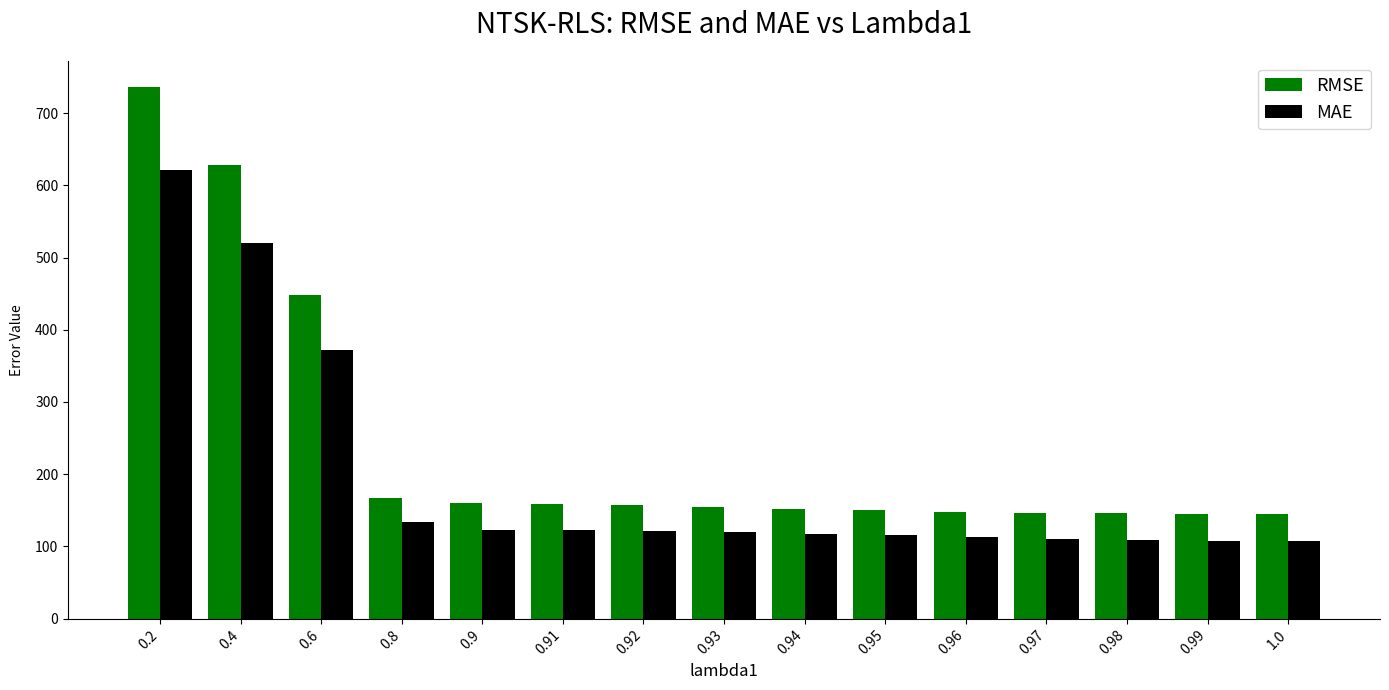

At which label does RMSE reach its peak?

0.2